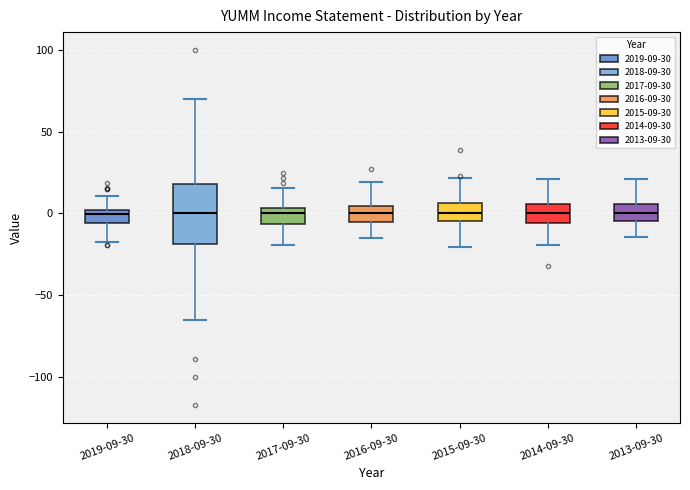

Which box is the tallest, from its lower edge to its upper edge?

2018-09-30